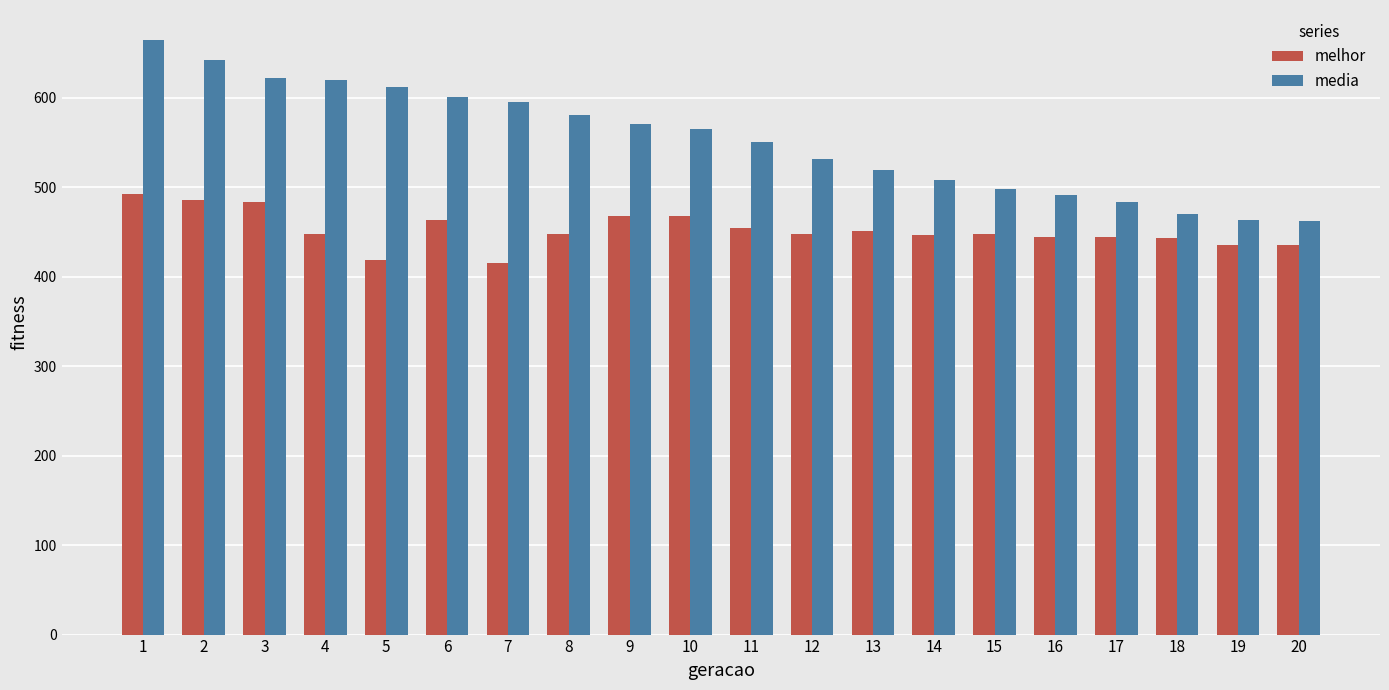

At 11, list the series in order from smallest to largest.

melhor, media